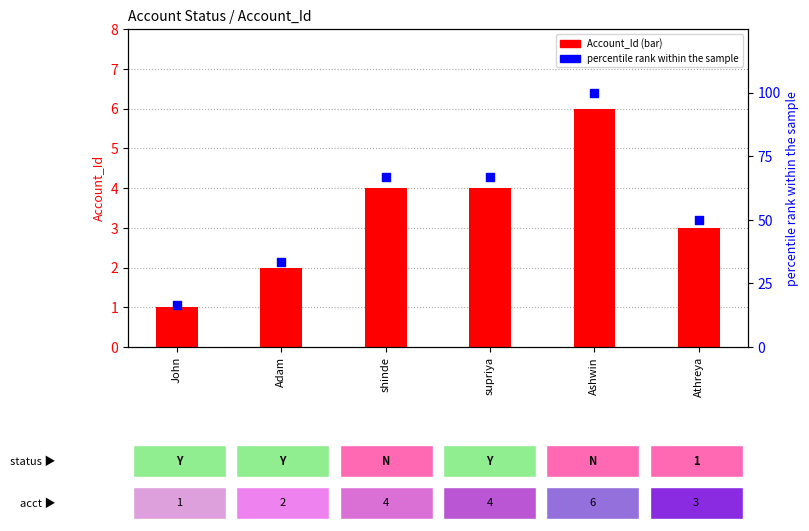

What are all the series names shown in the legend?

Account_Id, percentile rank